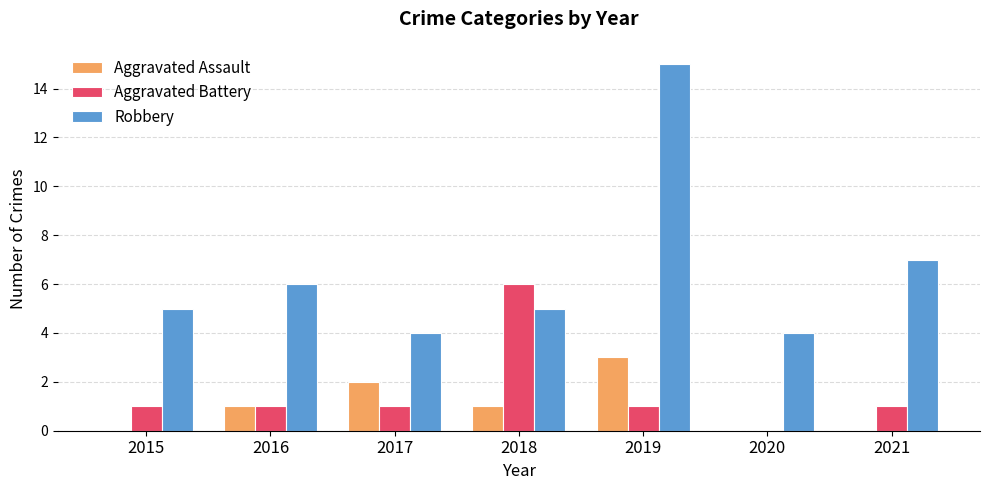

Is the value of Aggravated Assault at 2019 greater than the value of Robbery at 2016?

No